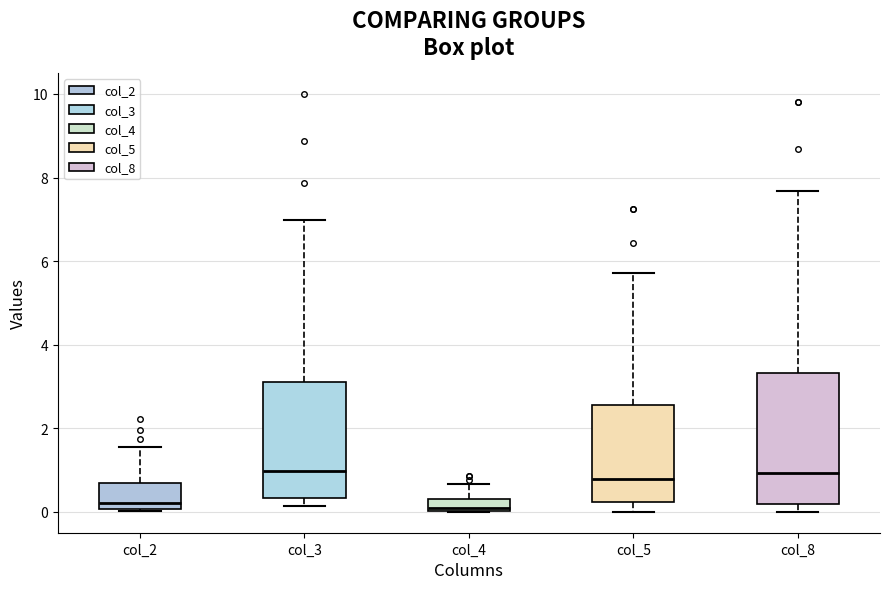

Where does the upper whisker of the box for col_8 end on the y-axis? The values are not printed on the chart, so give them approximately, as read against the axis.

7.6